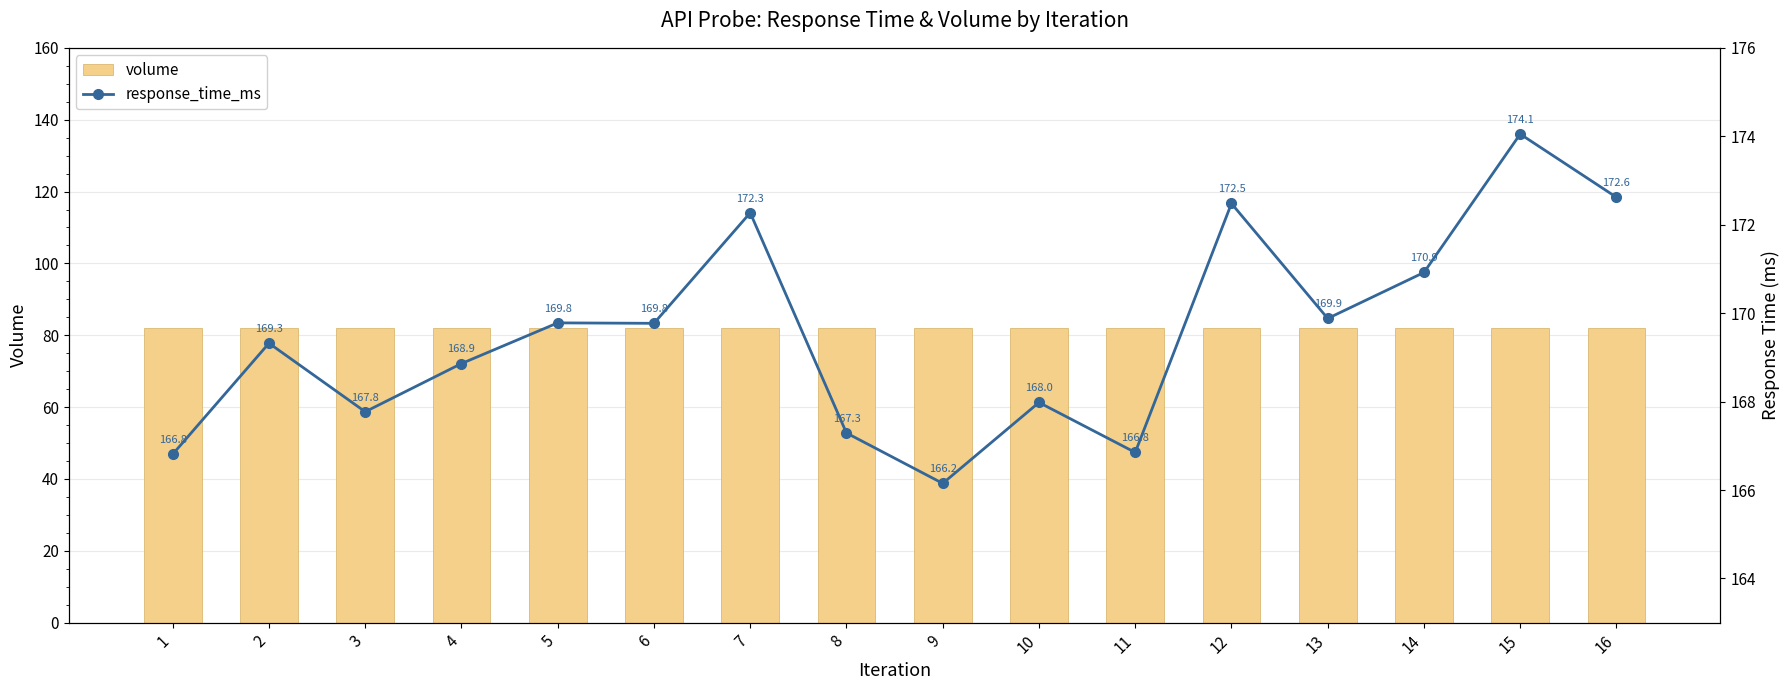

What are all the series names shown in the legend?

volume, response_time_ms